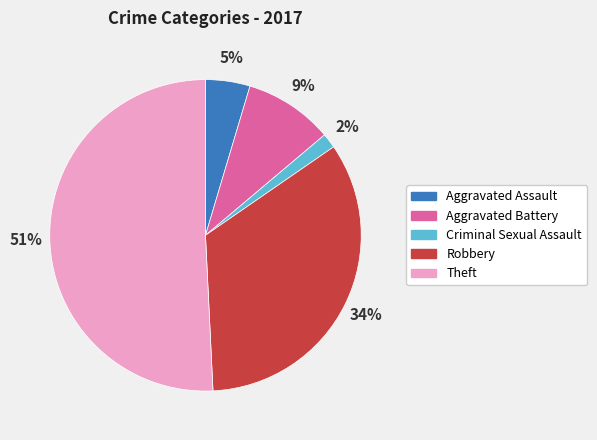

To the nearest percent, what is the difference between the Robbery and Aggravated Battery slice percentages?

25%